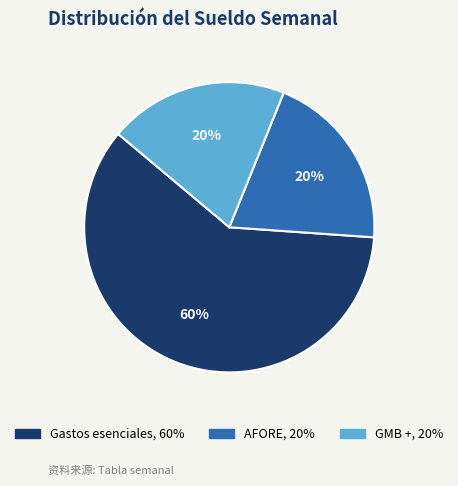

Which slice represents more than half of the pie?

Gastos esenciales